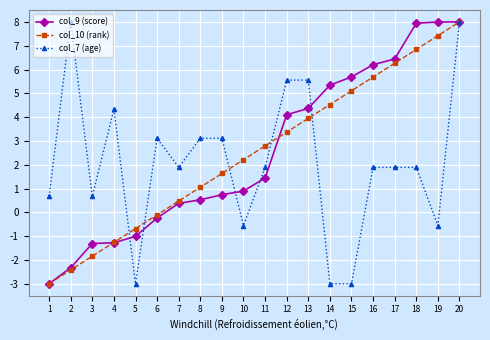

At which category is the sum across all series the highest?

20